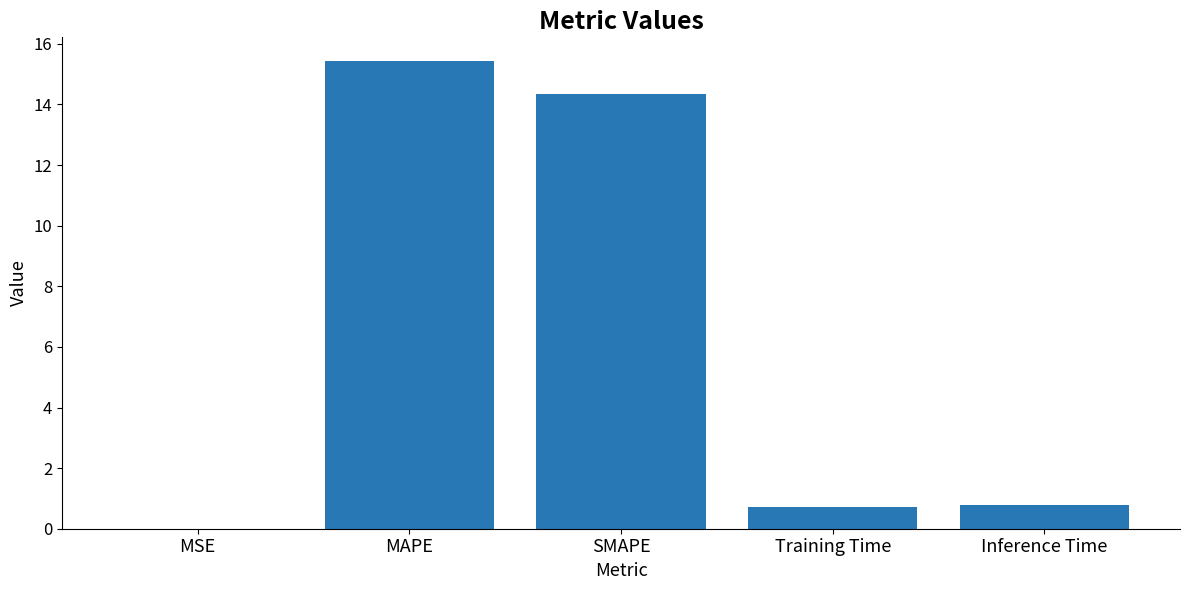

Is it true that the value at MAPE is 22.8?

False